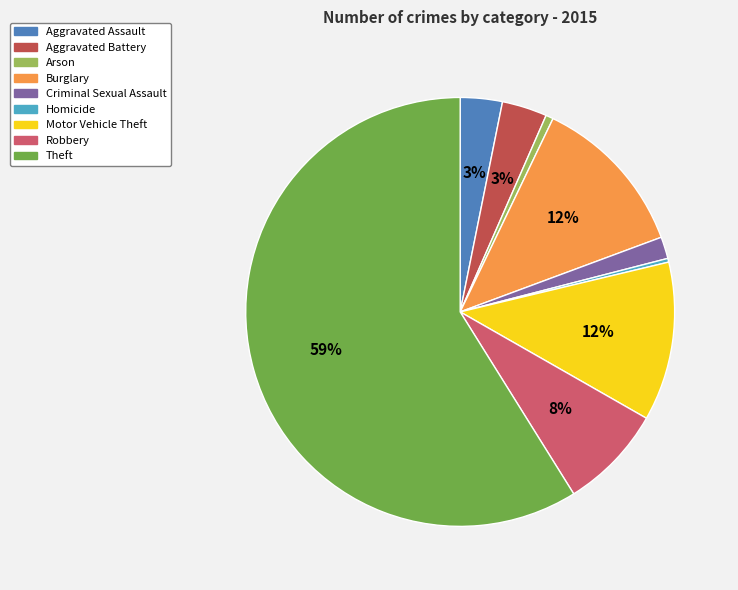

How many slices are in this pie chart?

9